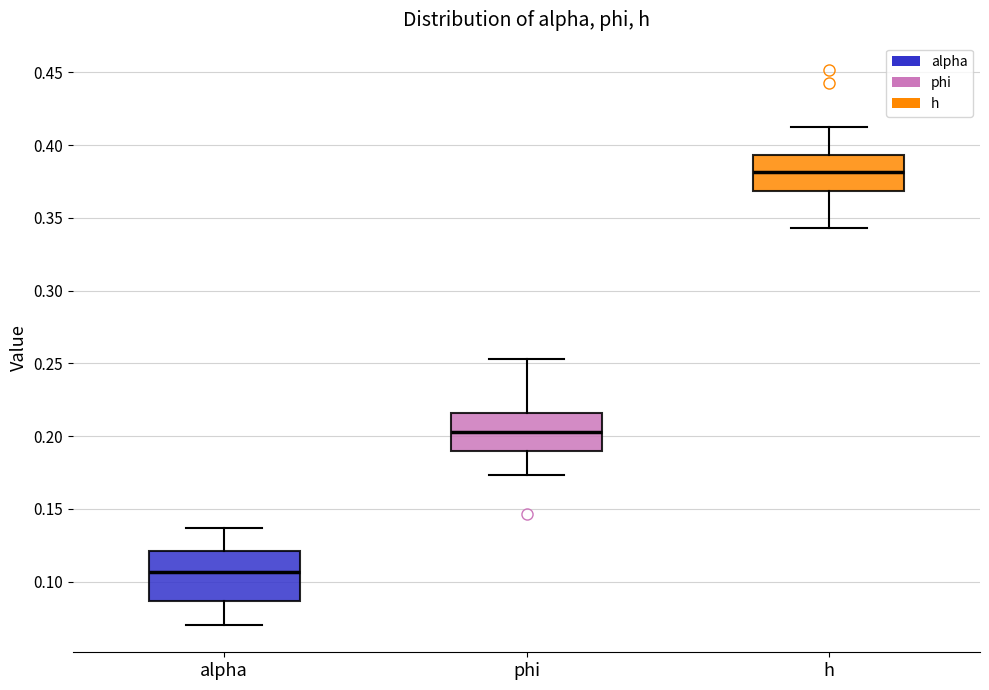

Reading left to right, transcribe this box plot: for each box, give where its median line is, the range the box spans, and where its two whiskers end, as read against the y-axis. The values are not printed on the chart, so give them approximately, as read against the axis.

alpha: median 0.105, box 0.085 to 0.120, whiskers 0.070 to 0.135
phi: median 0.205, box 0.190 to 0.215, whiskers 0.175 to 0.255
h: median 0.380, box 0.370 to 0.395, whiskers 0.345 to 0.410